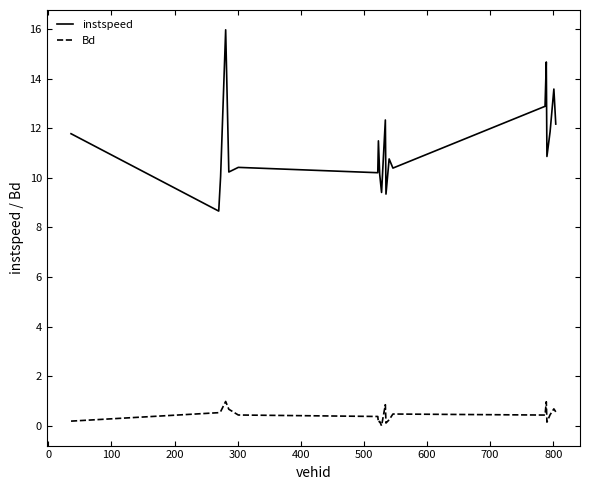

List the series in order of their overall mean, lowest first.

Bd, instspeed